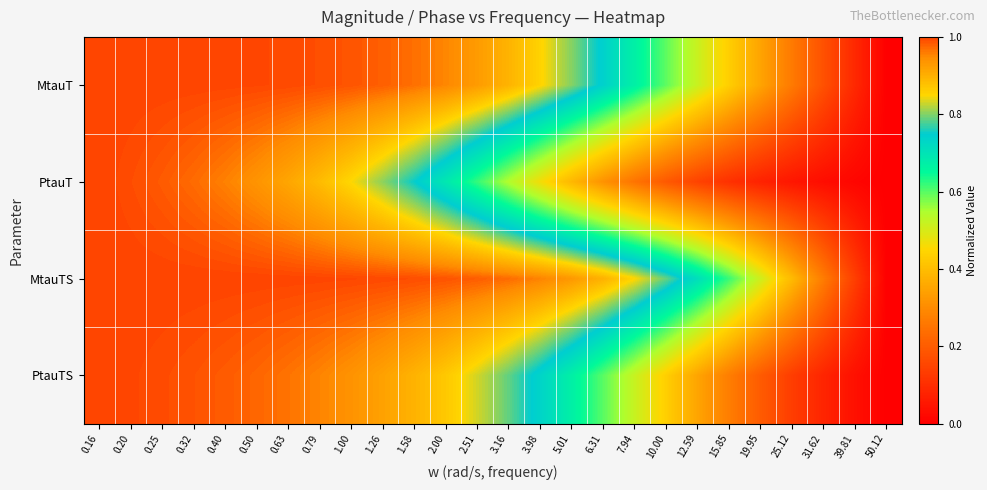

Reading right to left, list all the values displayed in this chart.

MtauT: 50.12=0.0	39.81=0.1	31.62=0.2	25.12=0.3	19.95=0.3	15.85=0.4	12.59=0.5	10.00=0.6	7.94=0.7	6.31=0.7	5.01=0.8	3.98=0.9	3.16=0.9	2.51=0.9	2.00=1.0	1.58=1.0	1.26=1.0	1.00=1.0	0.79=1.0	0.63=1.0	0.50=1.0	0.40=1.0	0.32=1.0	0.25=1.0	0.20=1.0	0.16=1.0
PtauT: 50.12=0.0	39.81=0.0	31.62=0.0	25.12=0.0	19.95=0.1	15.85=0.1	12.59=0.1	10.00=0.2	7.94=0.2	6.31=0.3	5.01=0.4	3.98=0.5	3.16=0.5	2.51=0.6	2.00=0.7	1.58=0.8	1.26=0.8	1.00=0.8	0.79=0.9	0.63=0.9	0.50=0.9	0.40=1.0	0.32=1.0	0.25=1.0	0.20=1.0	0.16=1.0
MtauTS: 50.12=0.0	39.81=0.1	31.62=0.3	25.12=0.4	19.95=0.5	15.85=0.6	12.59=0.7	10.00=0.8	7.94=0.9	6.31=0.9	5.01=0.9	3.98=1.0	3.16=1.0	2.51=1.0	2.00=1.0	1.58=1.0	1.26=1.0	1.00=1.0	0.79=1.0	0.63=1.0	0.50=1.0	0.40=1.0	0.32=1.0	0.25=1.0	0.20=1.0	0.16=1.0
PtauTS: 50.12=0.0	39.81=0.0	31.62=0.1	25.12=0.1	19.95=0.2	15.85=0.3	12.59=0.3	10.00=0.4	7.94=0.5	6.31=0.6	5.01=0.7	3.98=0.7	3.16=0.8	2.51=0.8	2.00=0.9	1.58=0.9	1.26=0.9	1.00=0.9	0.79=1.0	0.63=1.0	0.50=1.0	0.40=1.0	0.32=1.0	0.25=1.0	0.20=1.0	0.16=1.0